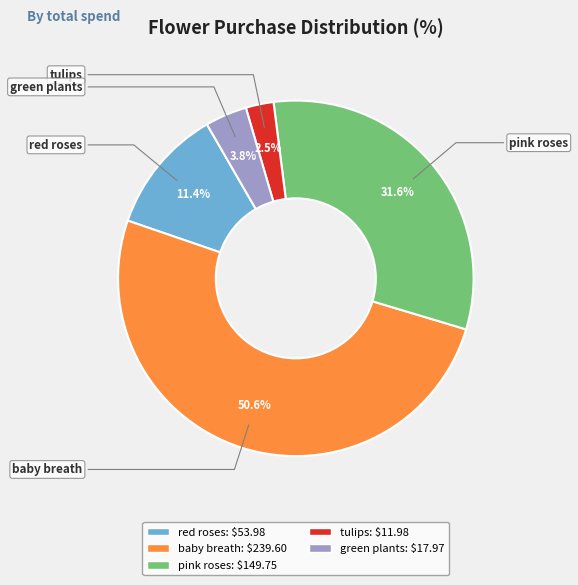

Between green plants and pink roses, which is larger?

pink roses